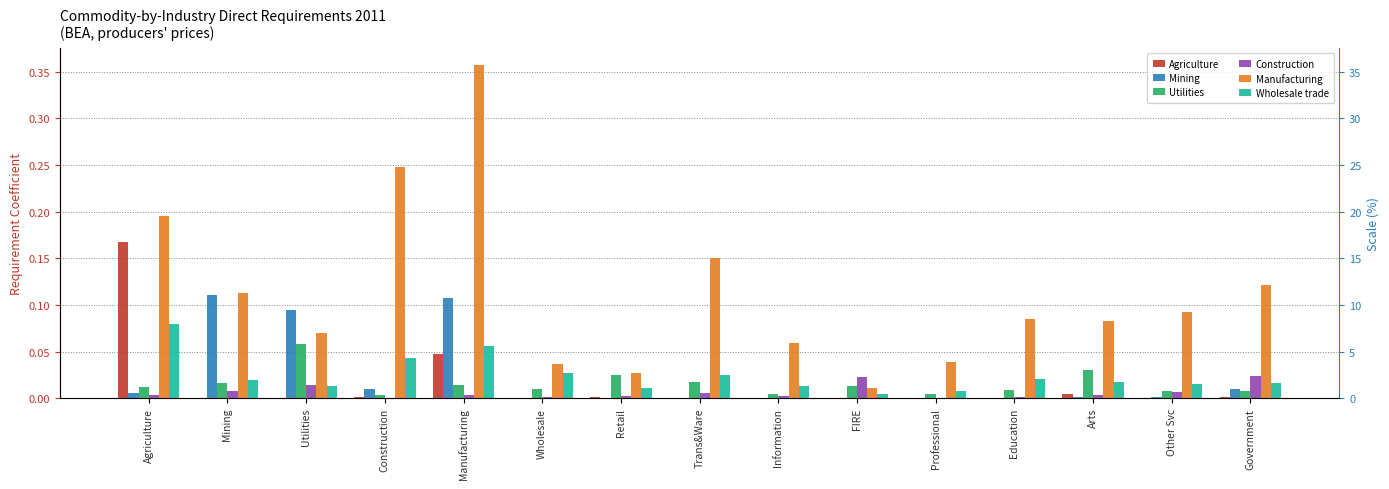

What is the label of the 5th bar from the right?

Professional